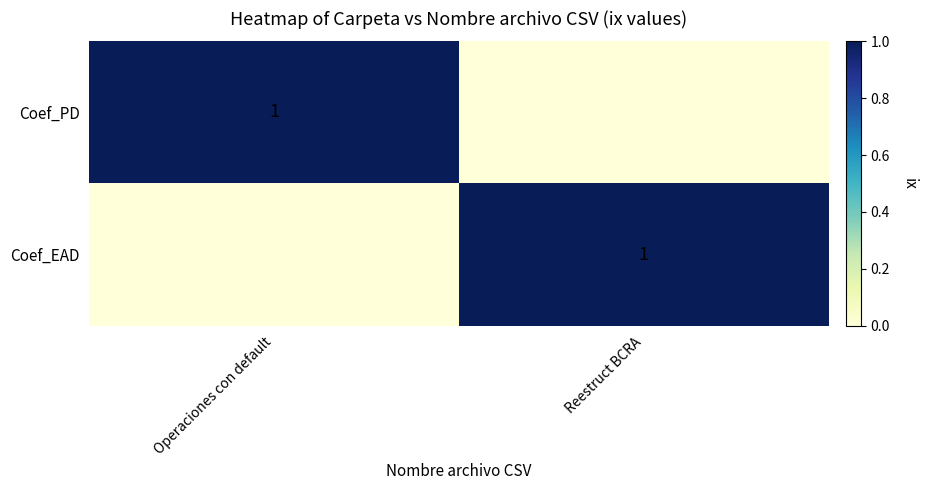

How many values in the Coef_PD series are below 1?

1